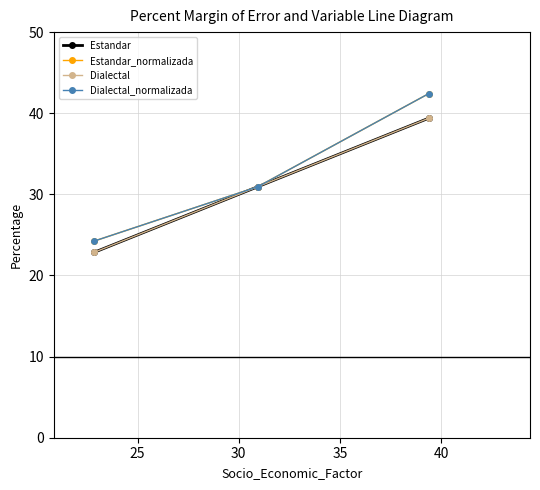

What is the minimum value for Estandar_normalizada?

24.2